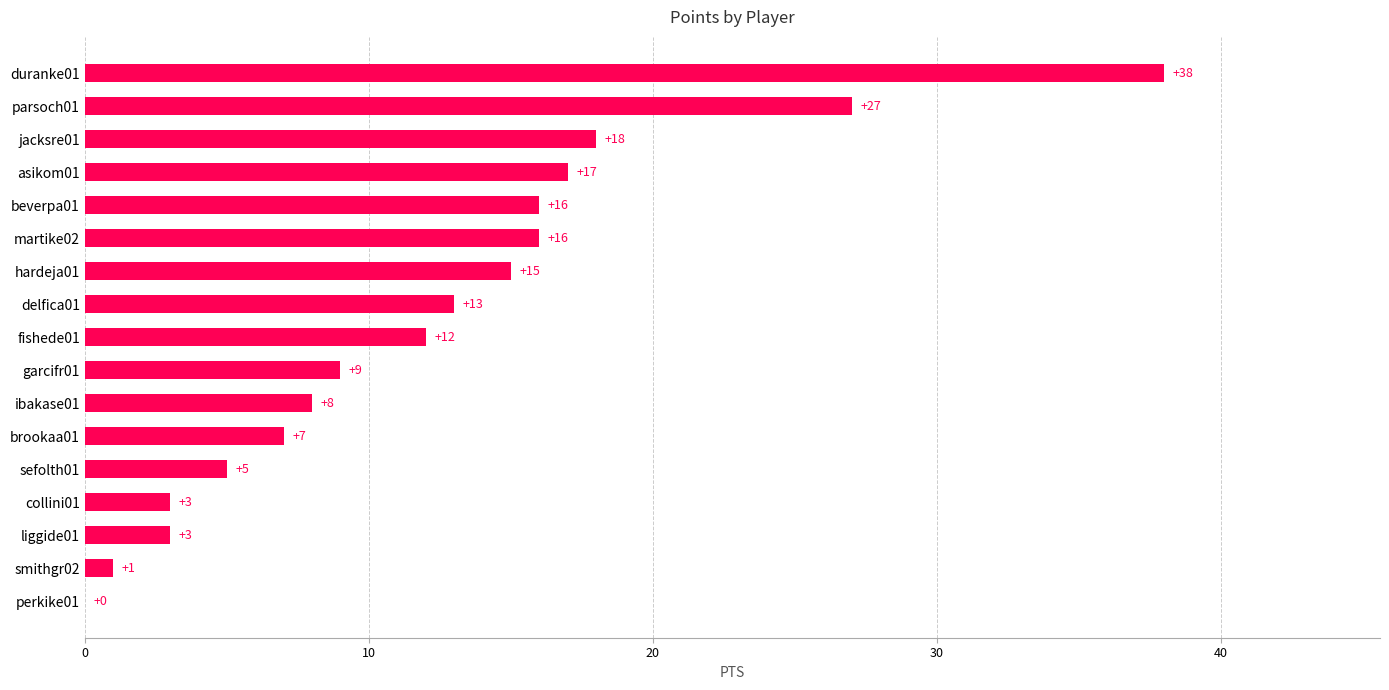

The value at sefolth01 is 5. True or false?

True